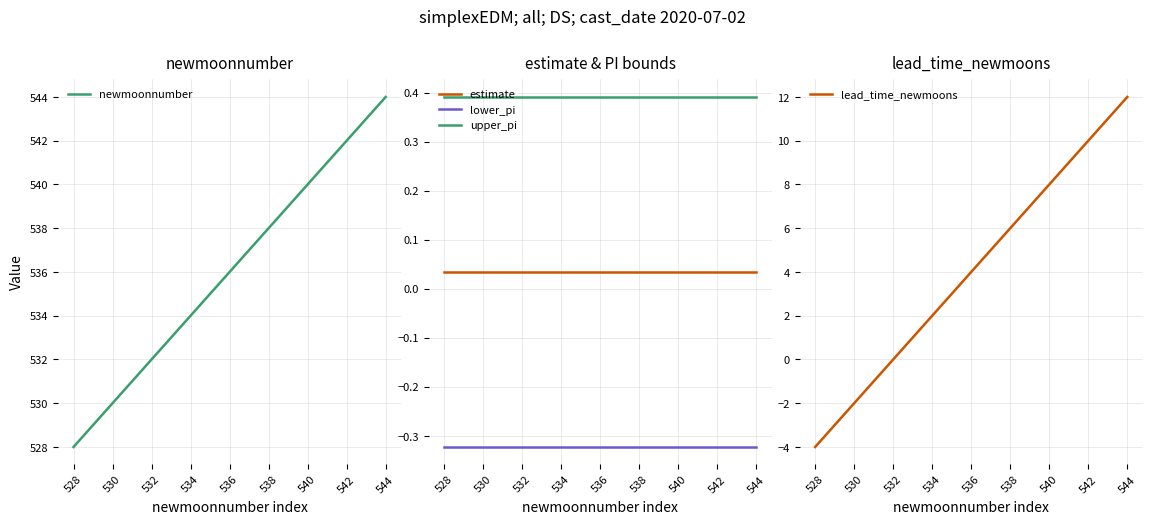

Is it true that newmoonnumber equals 540 at 540?

True